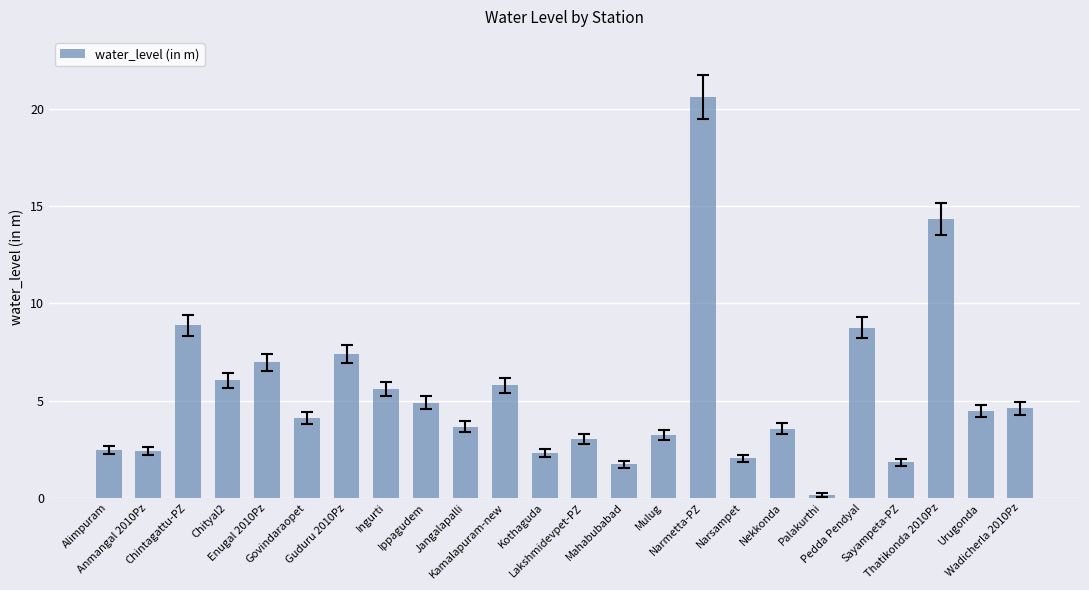

True or false: the data shows 1.5 at Govindaraopet.

False